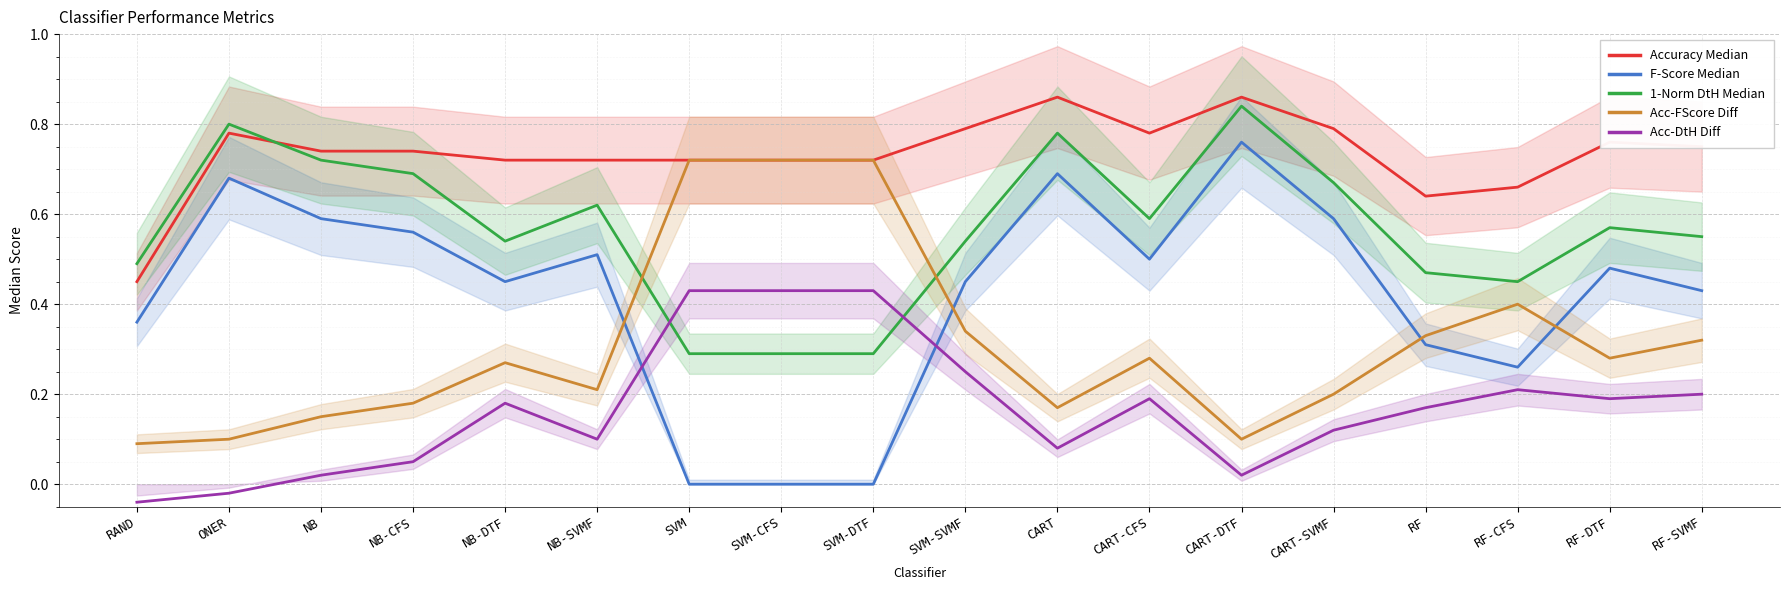

What value does the Acc-DtH Diff series have at SVM-SVMF?

0.2